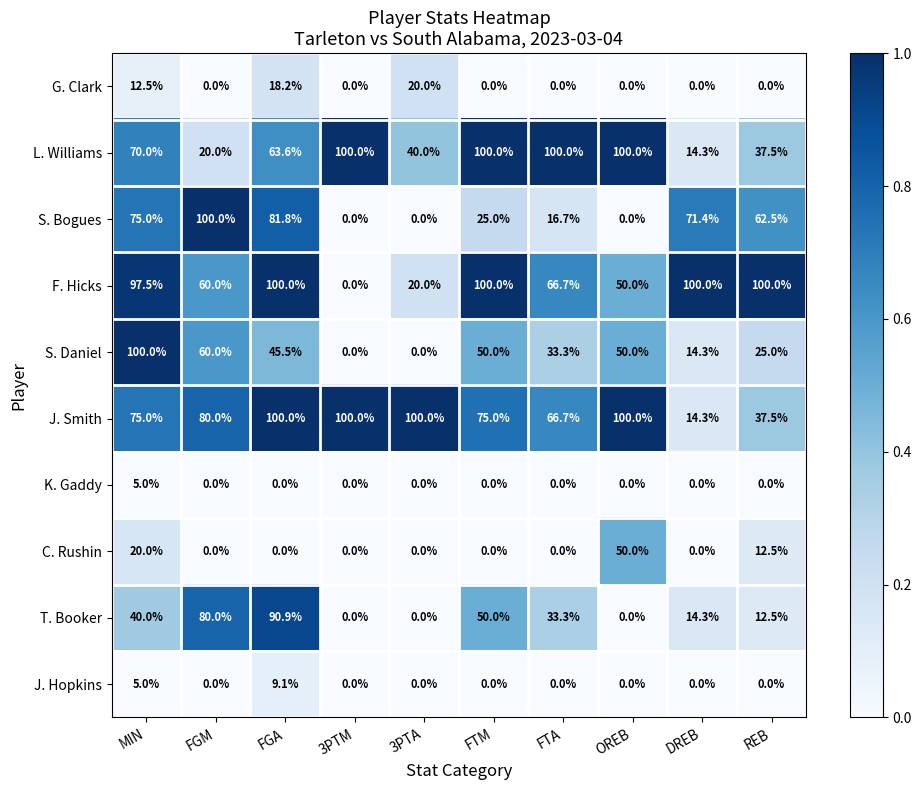

Is it true that F. Hicks equals 50.0 at OREB?

True